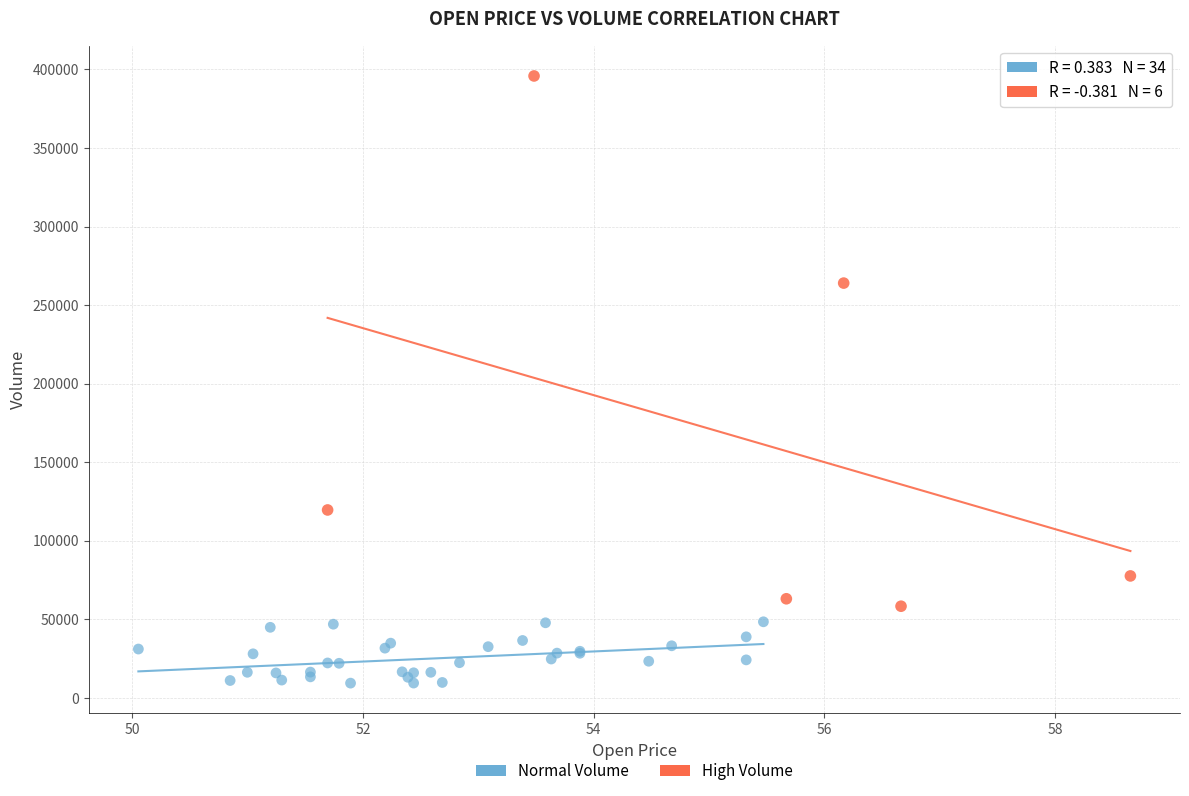

Which series has the widest spread of Y values?

High Volume